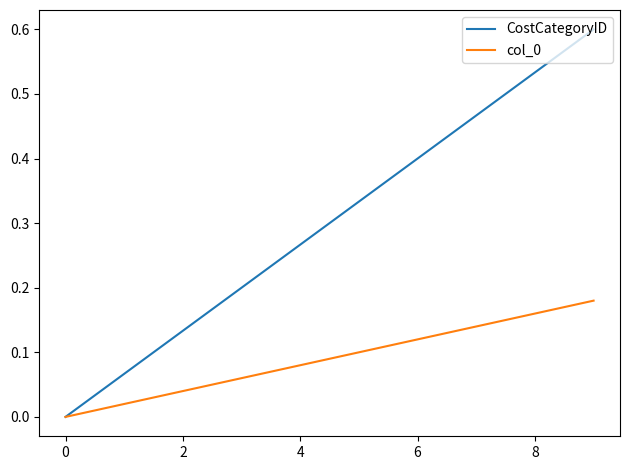

What is the maximum value shown in the chart?

0.6